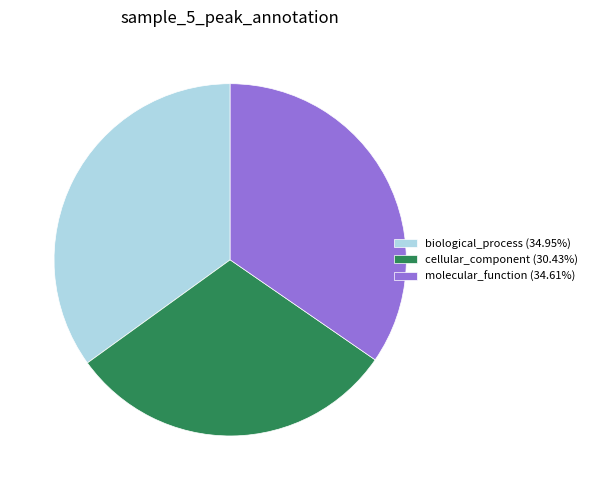

Which slice is the smallest?

cellular_component